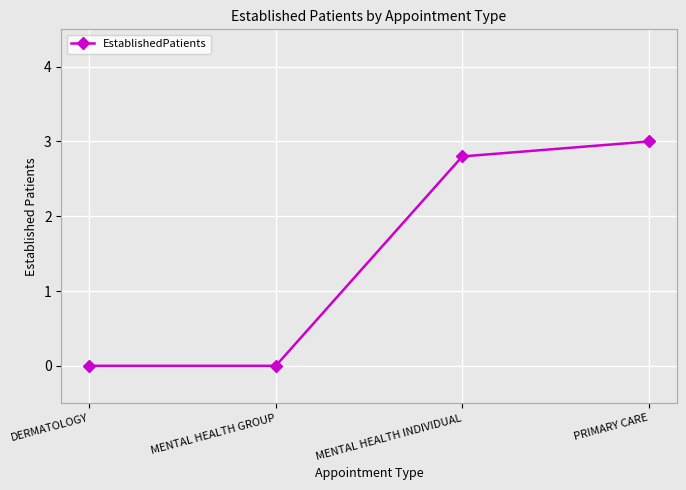

Reading left to right, list all the values displayed in this chart.

DERMATOLOGY=0.0	MENTAL HEALTH GROUP=0.0	MENTAL HEALTH INDIVIDUAL=2.8	PRIMARY CARE=3.0